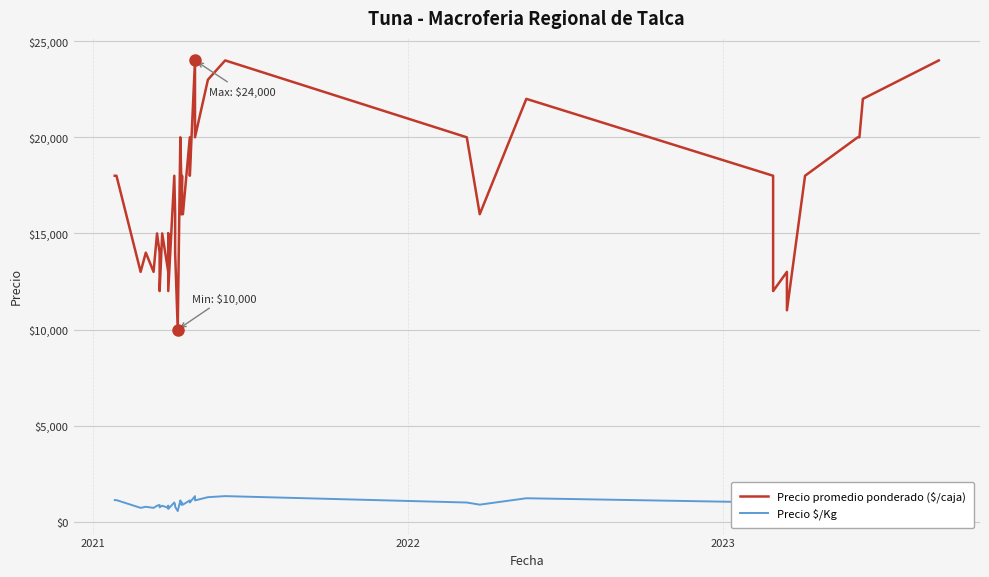

Reading left to right, what are all the values shown in this chart?

Precio promedio ponderado ($/caja): 18000	18000	13000	14000	13000	15000	14000	12000	15000	13000	15000	12000	18000	16000	14000	10000	20000	18000	16000	18000	16000	16000	20000	18000	24000	20000	23000	24000	20000	16000	22000	18000	12000	13000	11000	18000	20000	20000	22000	24000
Precio $/Kg: 1125	1125	722	778	722	833	875	750	833	722	833	667	1000	889	778	556	1111	1000	889	1000	889	889	1111	1000	1333	1111	1278	1333	1000	889	1222	1000	667	722	611	1000	1111	1111	1222	1333